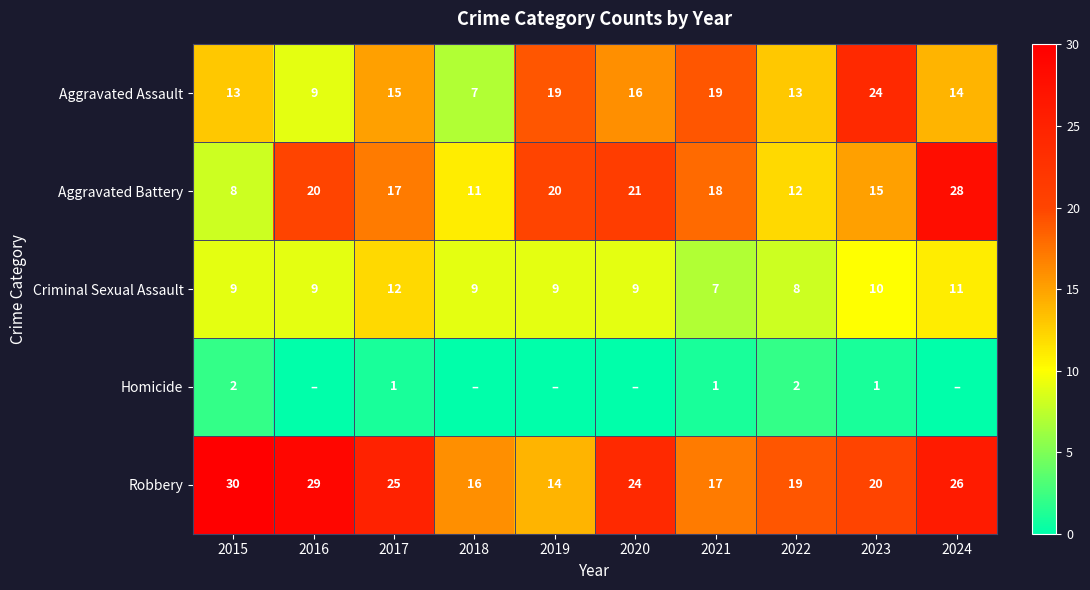

At which label is Aggravated Battery closest to 18?

2021